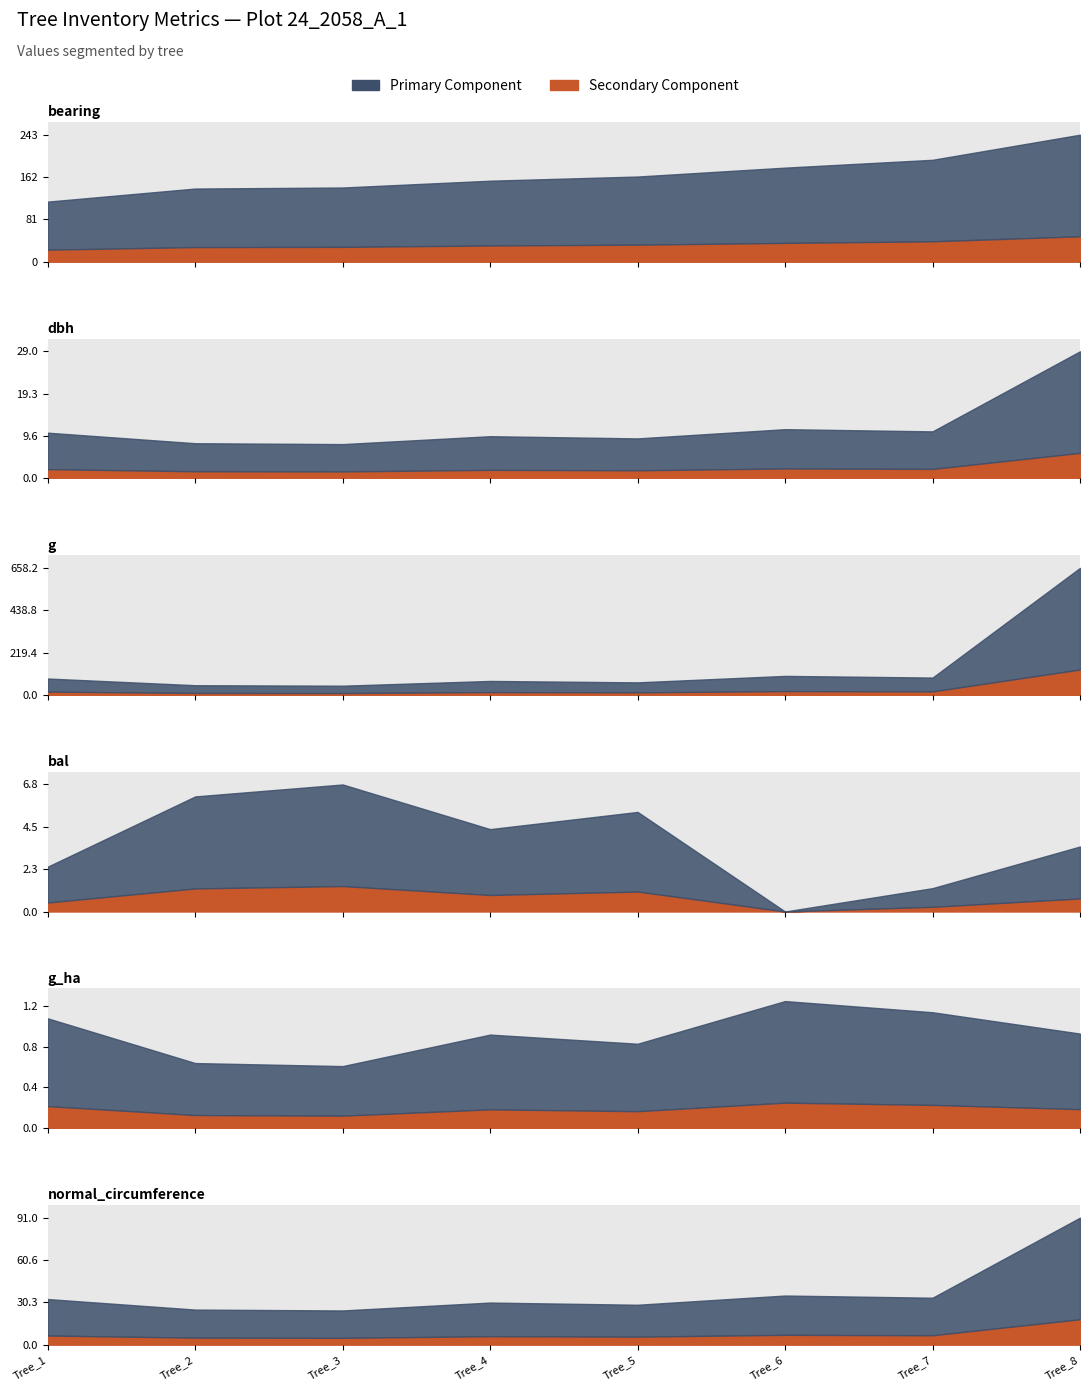

Reading left to right, list all the values displayed in this chart.

bearing: Tree_1=115.0	Tree_2=140.0	Tree_3=142.0	Tree_4=155.0	Tree_5=163.0	Tree_6=180.0	Tree_7=195.0	Tree_8=243.0
dbh: Tree_1=10.4	Tree_2=8.0	Tree_3=7.8	Tree_4=9.6	Tree_5=9.1	Tree_6=11.2	Tree_7=10.7	Tree_8=28.9
g: Tree_1=85.0	Tree_2=50.3	Tree_3=47.8	Tree_4=72.4	Tree_5=65.0	Tree_6=98.5	Tree_7=89.9	Tree_8=658.2
bal: Tree_1=2.4	Tree_2=6.2	Tree_3=6.8	Tree_4=4.4	Tree_5=5.3	Tree_6=0.0	Tree_7=1.2	Tree_8=3.5
g_ha: Tree_1=1.1	Tree_2=0.6	Tree_3=0.6	Tree_4=0.9	Tree_5=0.8	Tree_6=1.2	Tree_7=1.1	Tree_8=0.9
normal_circumference: Tree_1=32.7	Tree_2=25.1	Tree_3=24.5	Tree_4=30.2	Tree_5=28.6	Tree_6=35.2	Tree_7=33.6	Tree_8=91.0